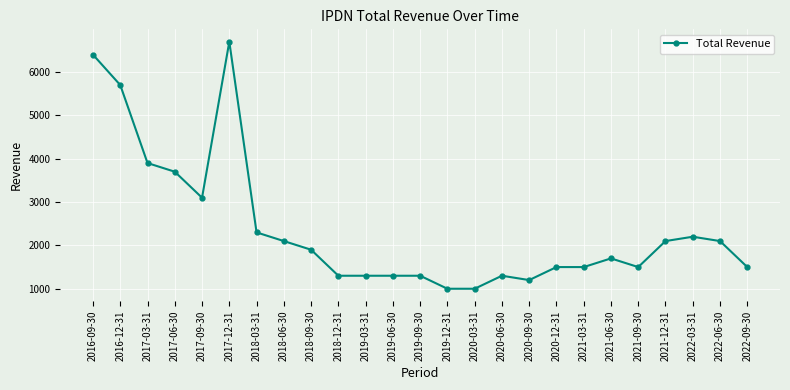

What is the value of the 12th point from the left?

1300